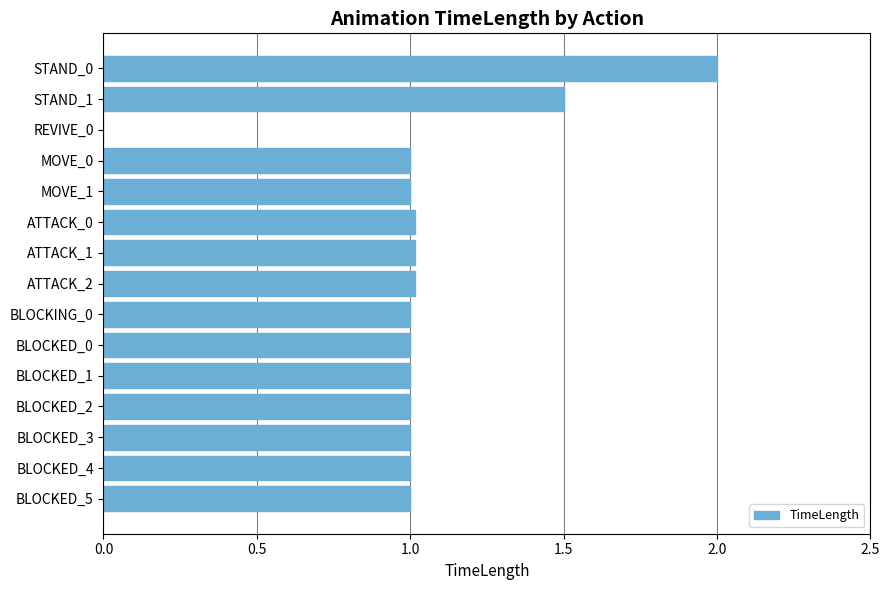

What is the sum of the values at BLOCKED_3 and STAND_0?

3.0